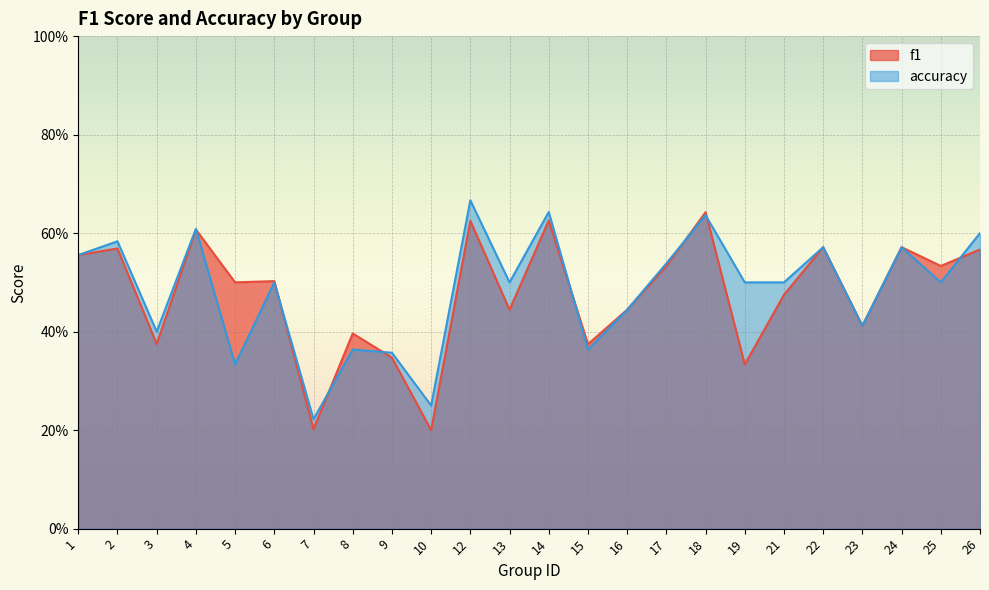

How many f1 values are between 0 and 1?

24